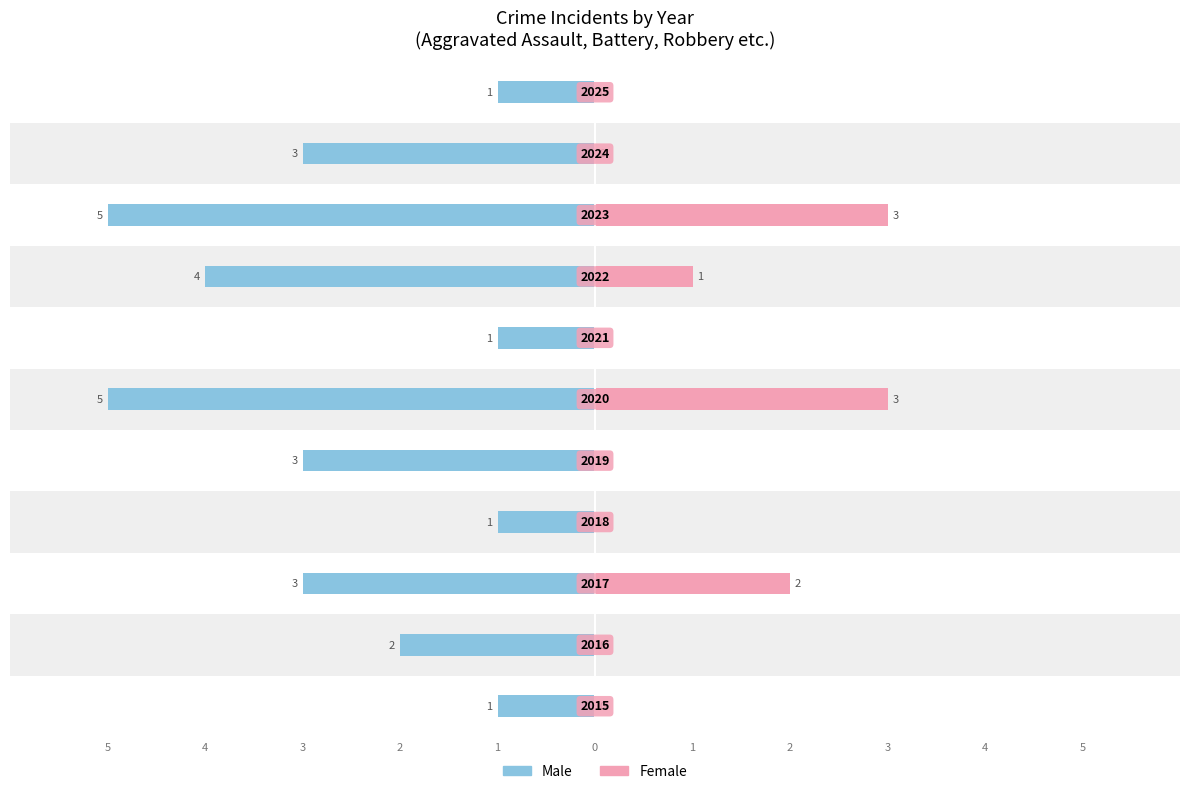

How many bars are there in total?

22